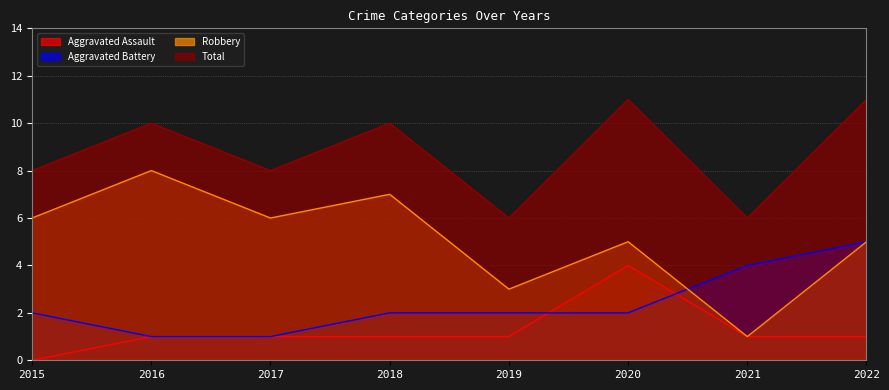

At which category is the sum across all series the highest?

2020